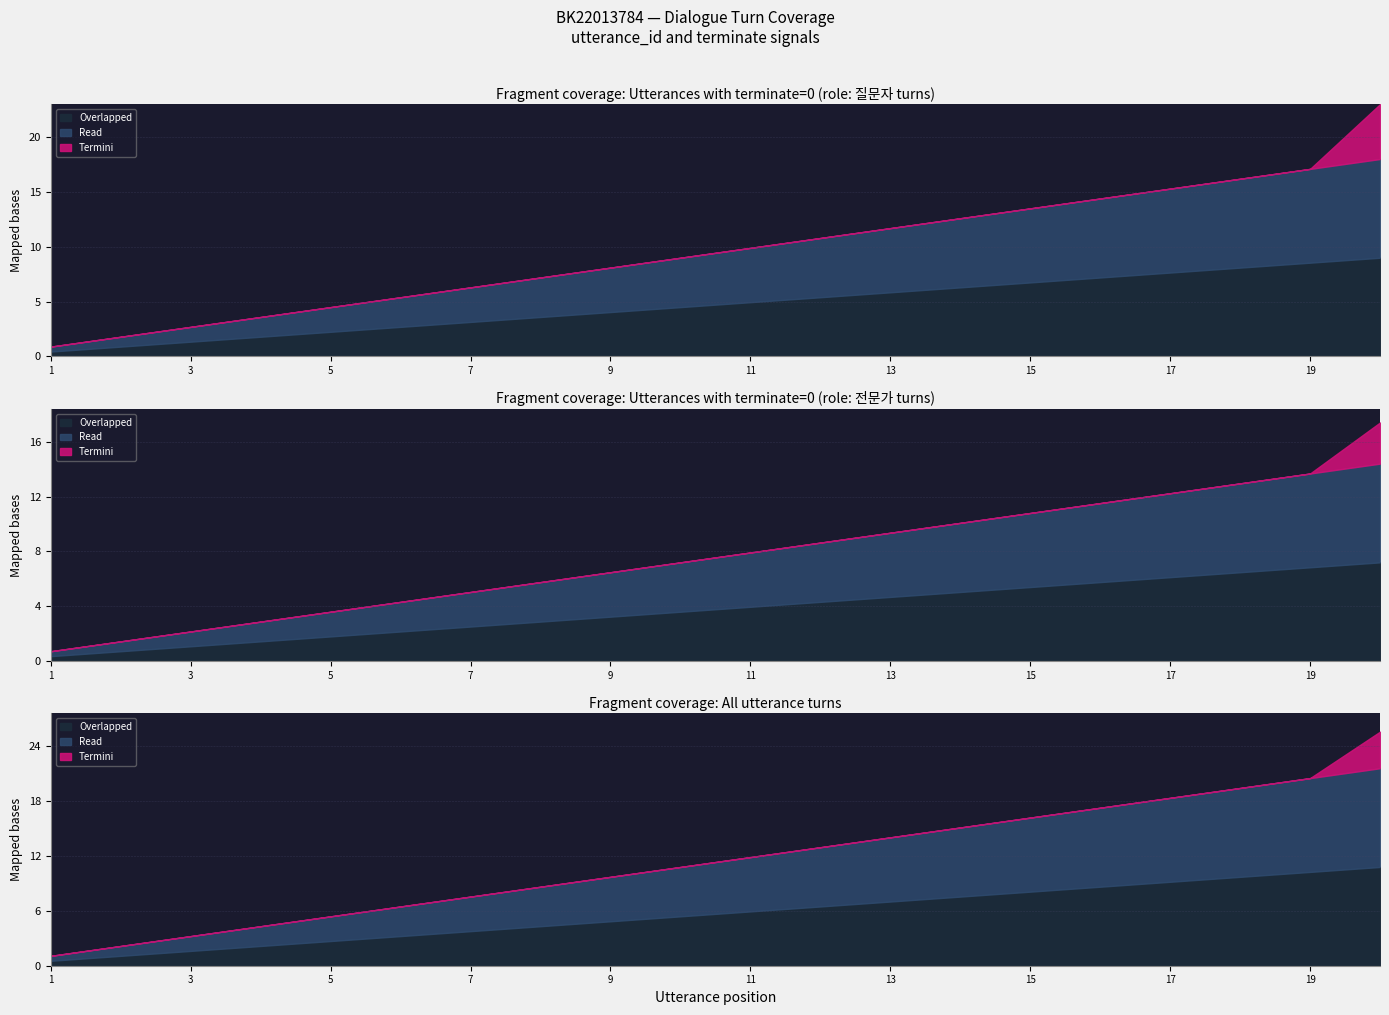

Is the value of terminate at 18 greater than the value of utterance_id at 15?

No